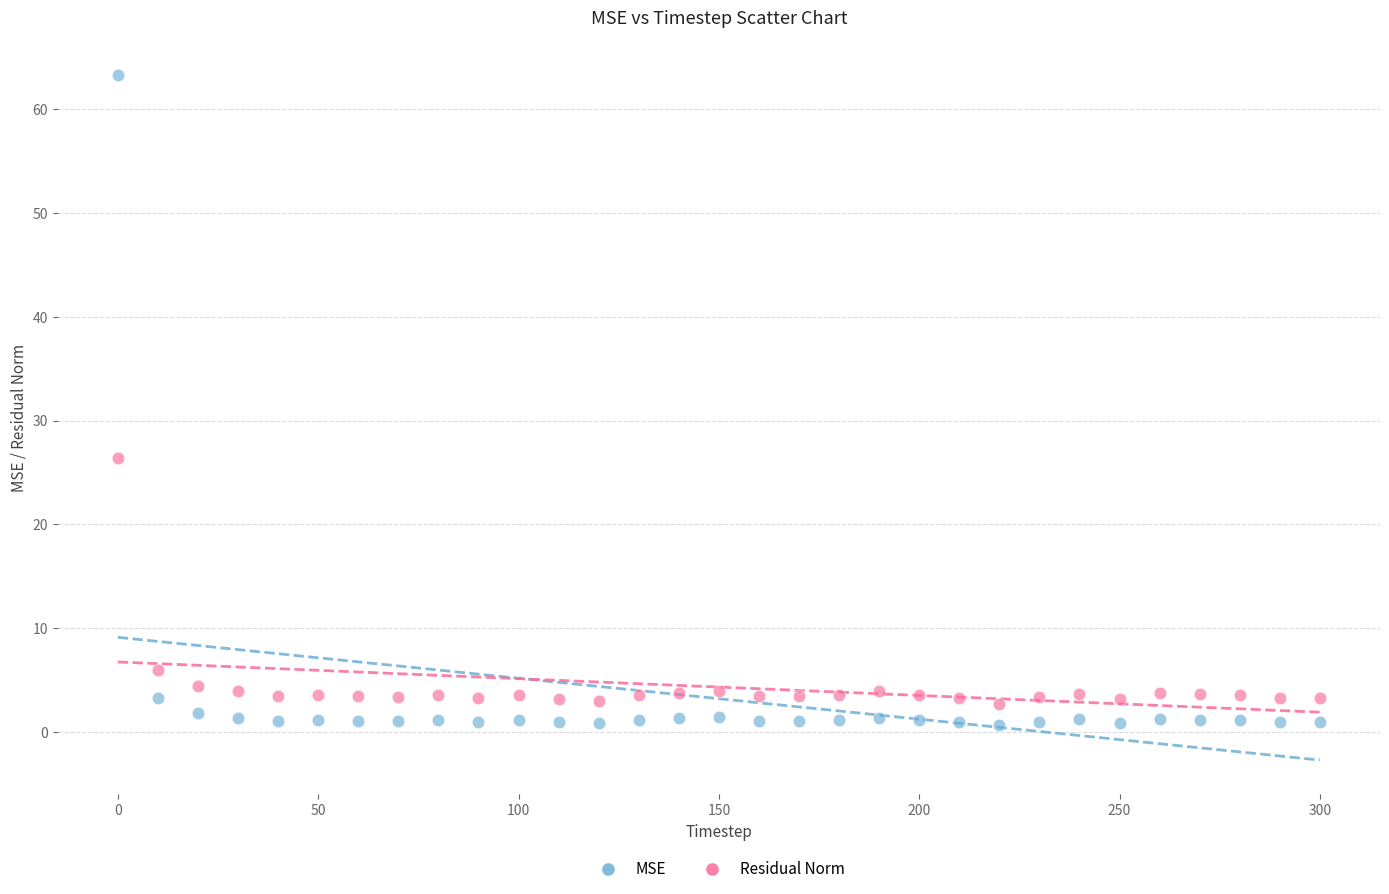

Which series reaches the minimum Y coordinate?

MSE